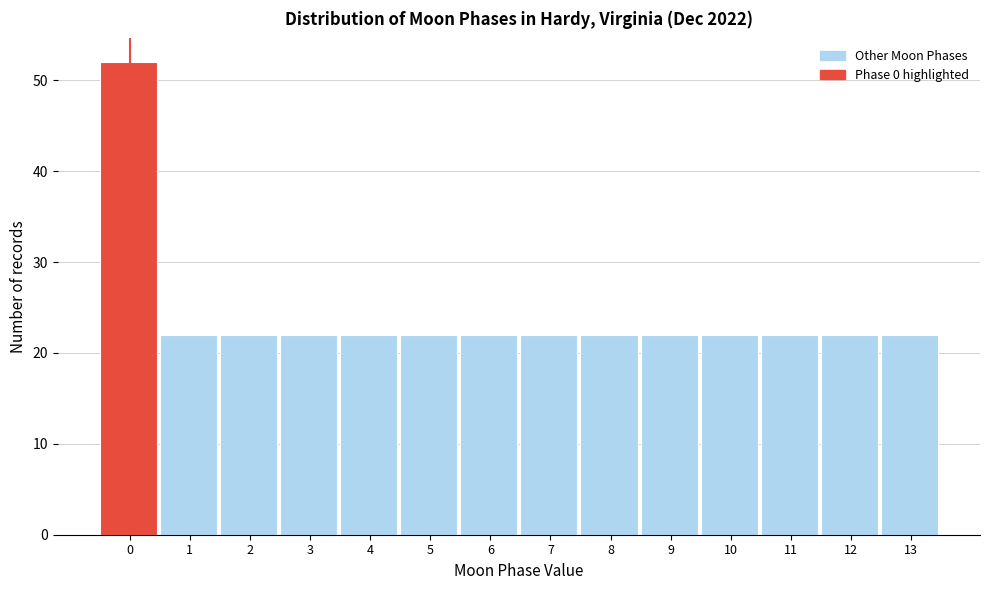

Reading left to right, list every bar in this chart as the range it spans on the x-axis followed by its height. The values are not printed on the chart, so give them approximately, as read against the axis.

-0.5 to 0.5: 52
0.5 to 1.5: 22
1.5 to 2.5: 22
2.5 to 3.5: 22
3.5 to 4.5: 22
4.5 to 5.5: 22
5.5 to 6.5: 22
6.5 to 7.5: 22
7.5 to 8.5: 22
8.5 to 9.5: 22
9.5 to 10.5: 22
10.5 to 11.5: 22
11.5 to 12.5: 22
12.5 to 13.5: 22